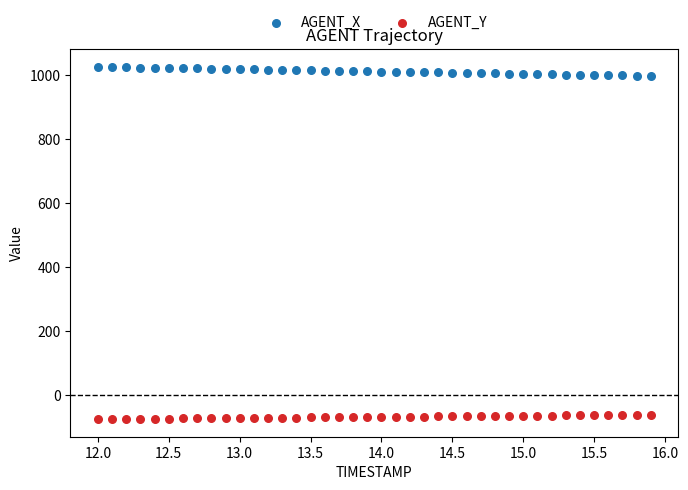

What is the X range (max minus min) for the scatter plot?

3.9